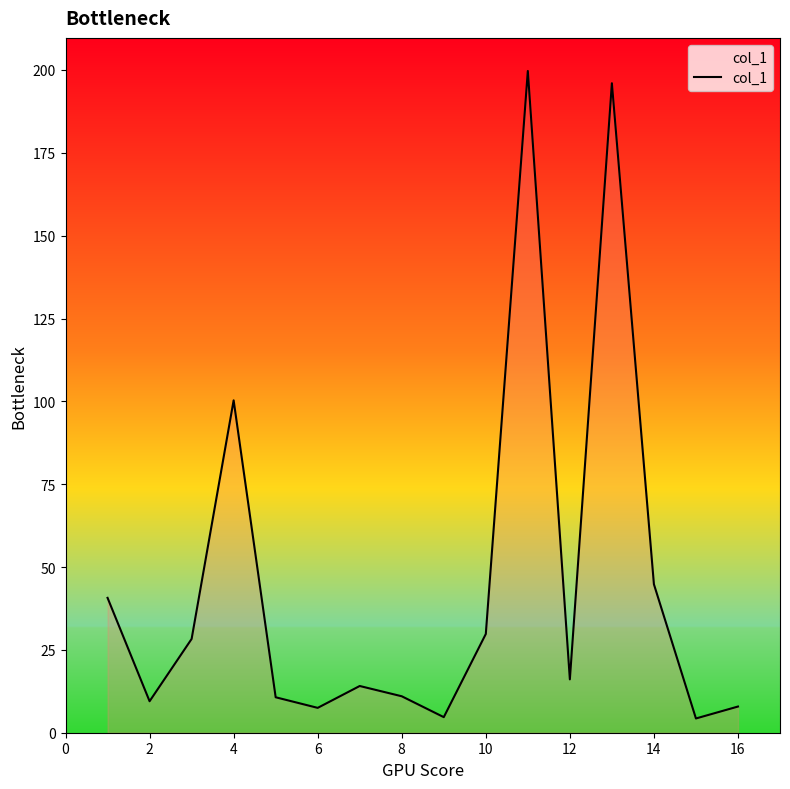

What is the smallest value displayed?

4.3